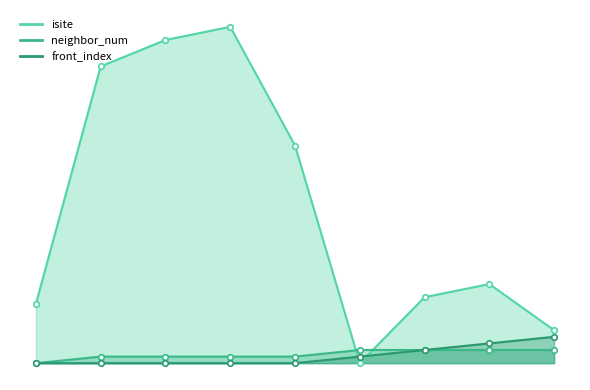

Reading right to left, extract all data points from this chart.

isite: 5	12	10	0	33	51	49	45	9
neighbor_num: 2	2	2	2	1	1	1	1	0
front_index: 4	3	2	1	0	0	0	0	0